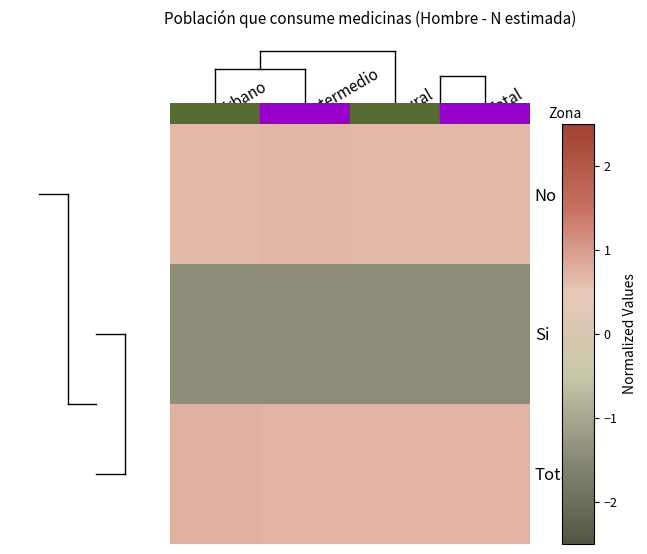

At which category does the chart reach its minimum across all series?

Intermedio